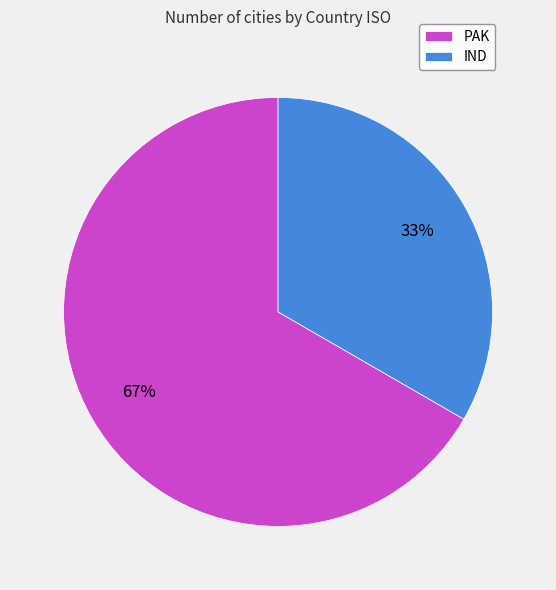

Which has a higher value, IND or PAK?

PAK